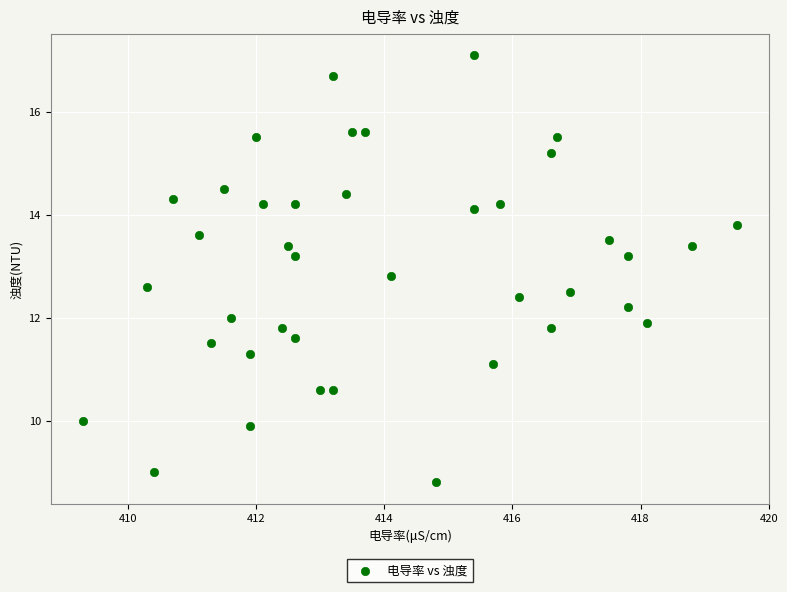

What is the range of Y values (max minus min)?

8.3